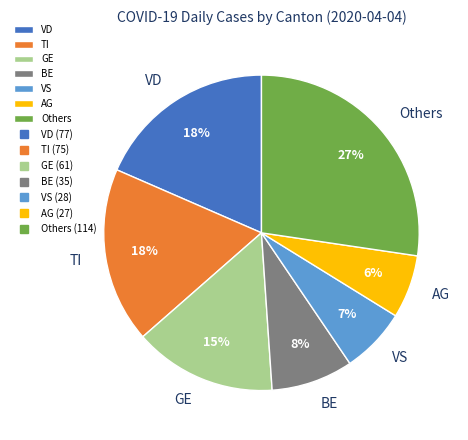

To the nearest percent, what portion does VD represent?

18%